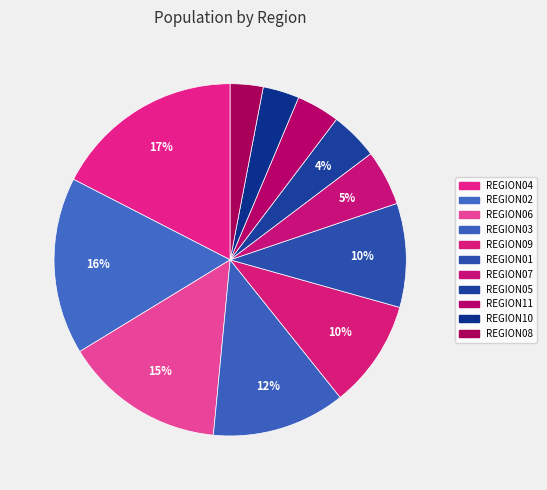

How many slices are in this pie chart?

11